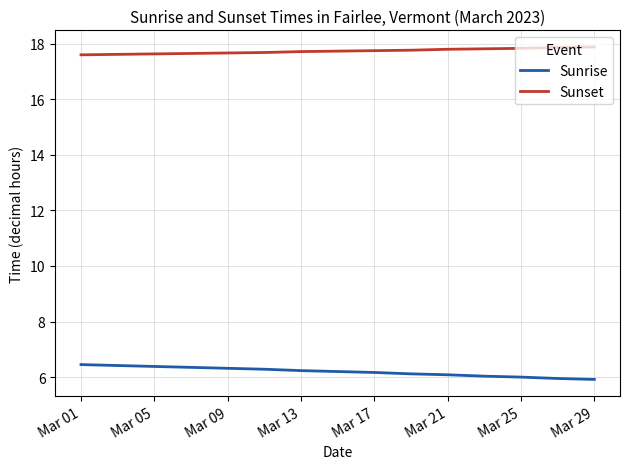

What is the minimum value for Sunrise?

5.9